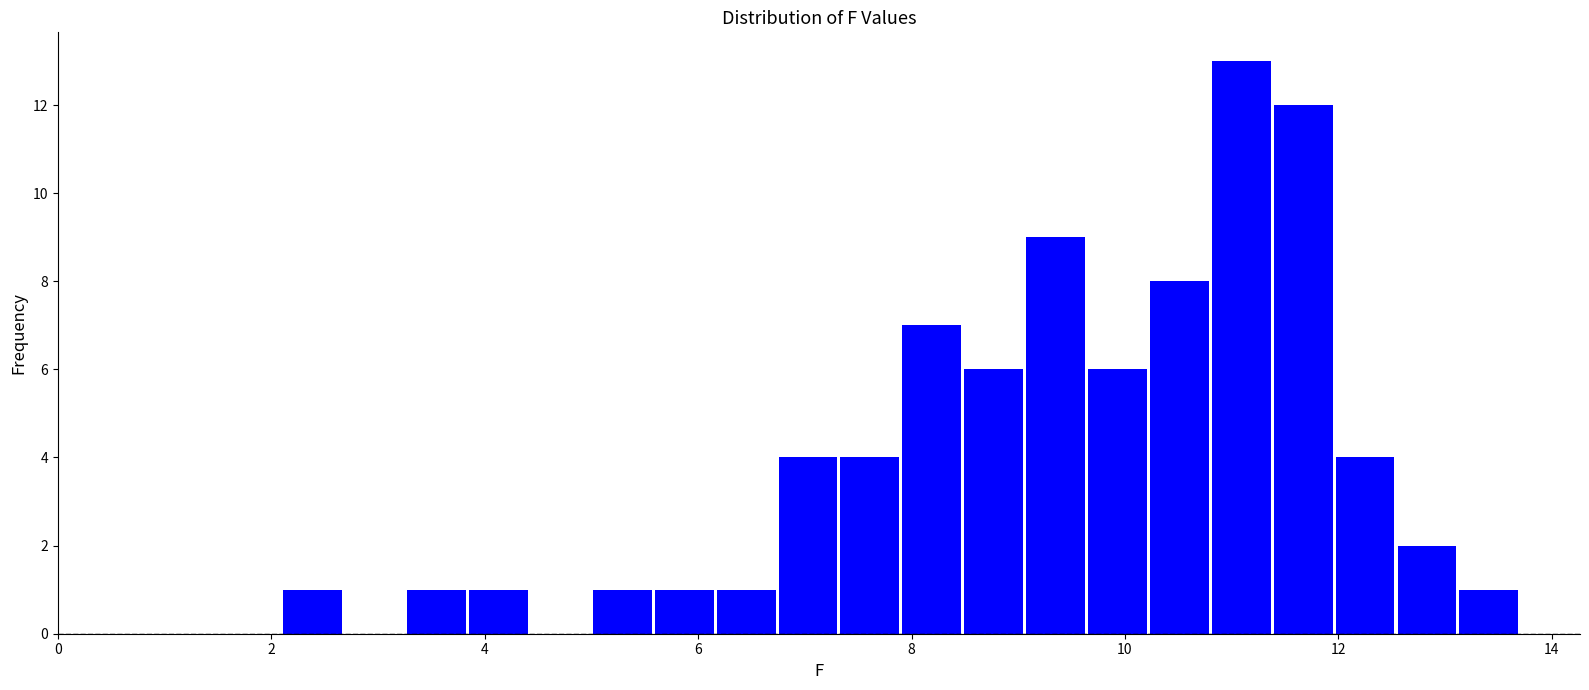

Around what value on the x-axis is the tallest bar? Give the approximate position of its centre, as read against the axis.

11.0